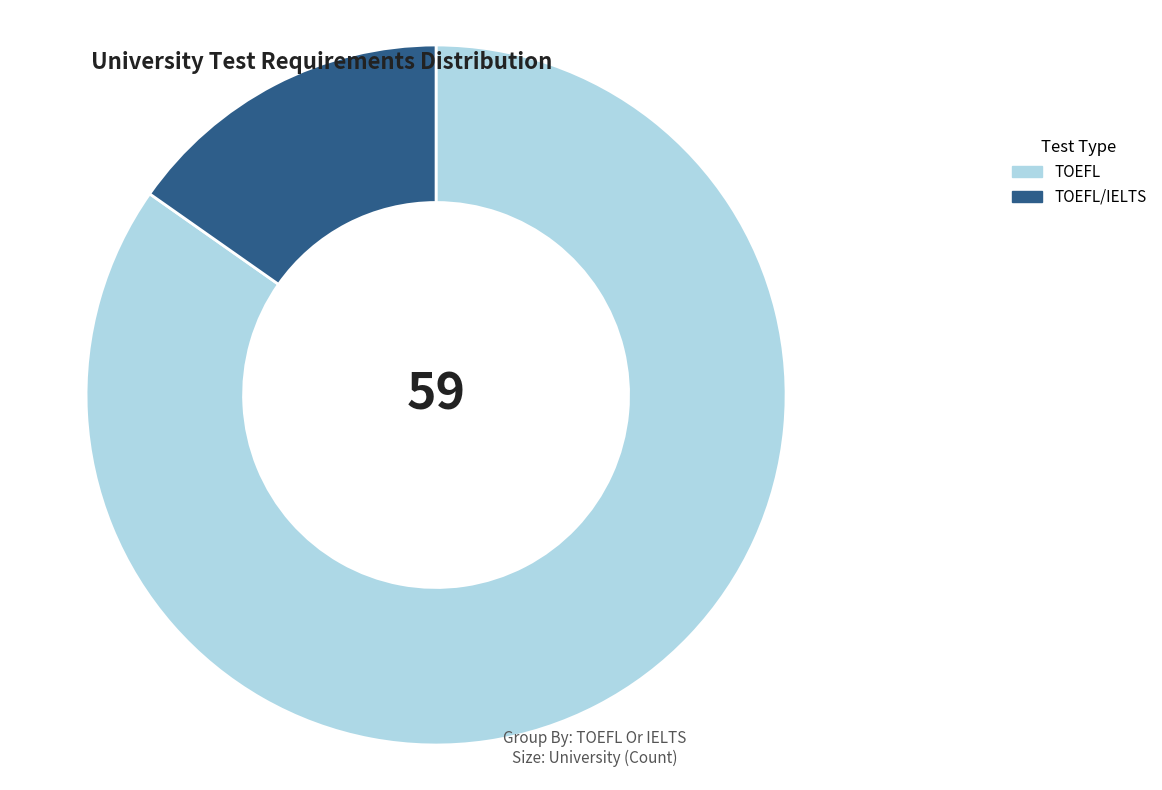

How many segments does this pie chart have?

2